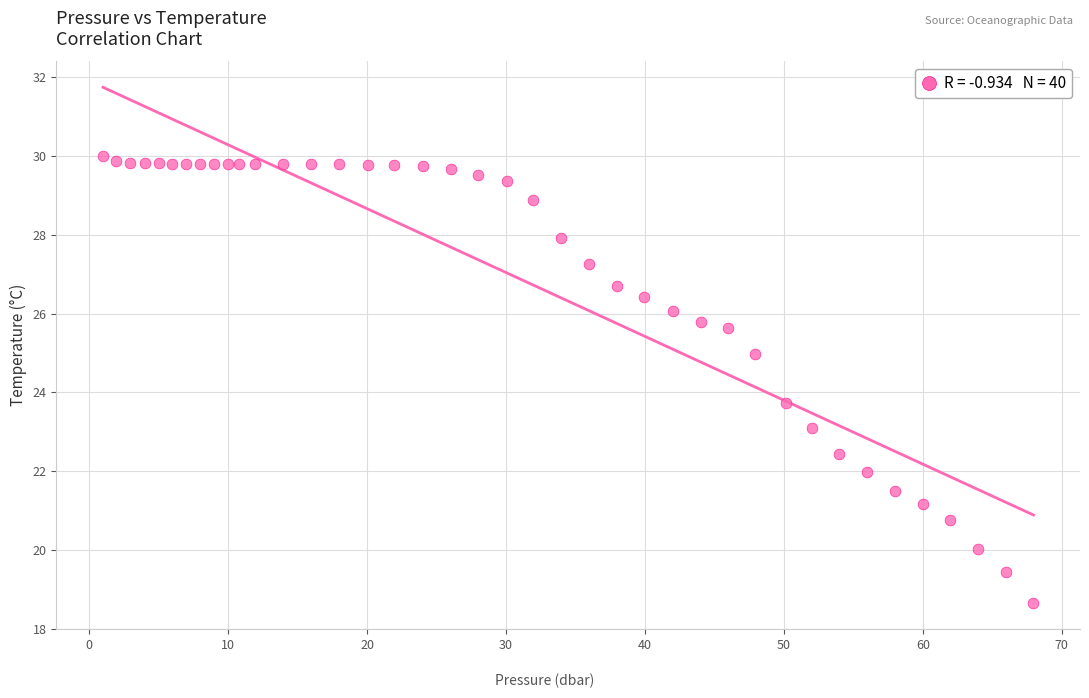

What Y value in the scatter plot is closest to 24?

23.7